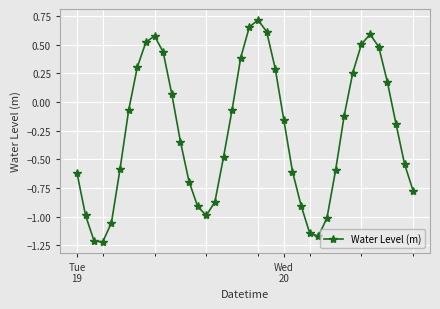

How many points are lower than both their immediate neighbors (excluding endpoints)?

3